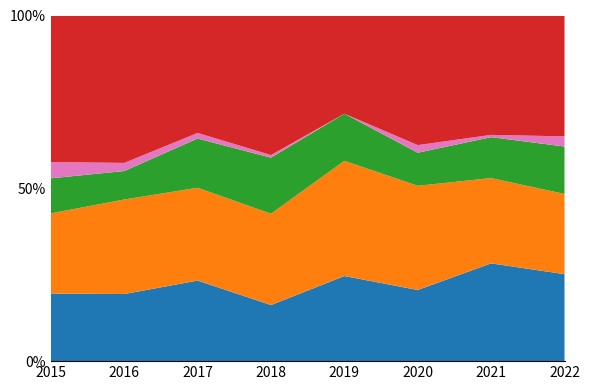

Reading left to right, transcribe all the data shown in this chart.

Aggravated Assault: 2015=54	2016=66	2017=72	2018=43	2019=65	2020=56	2021=86	2022=77
Aggravated Battery: 2015=64	2016=93	2017=83	2018=70	2019=88	2020=82	2021=75	2022=71
Criminal Sexual Assault: 2015=28	2016=28	2017=44	2018=43	2019=36	2020=26	2021=36	2022=42
Homicide: 2015=13	2016=8	2017=5	2018=2	2019=0	2020=6	2021=2	2022=9
Robbery: 2015=117	2016=145	2017=105	2018=107	2019=75	2020=102	2021=105	2022=107